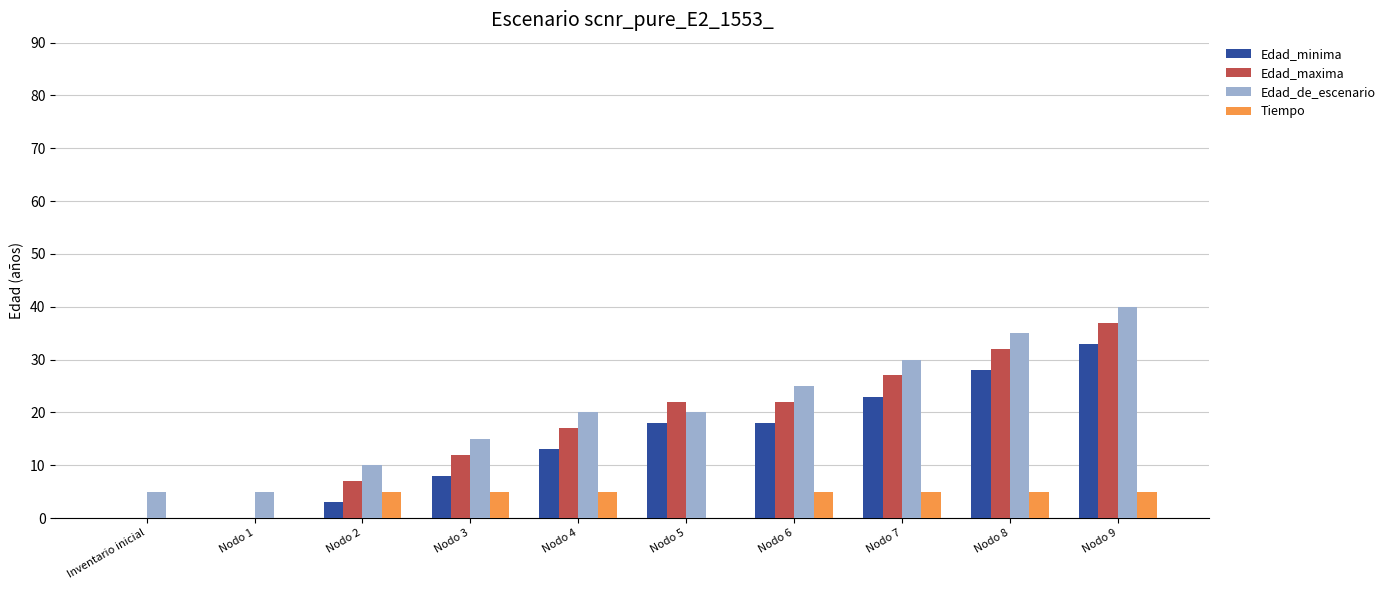

Is it true that Edad_maxima equals 17 at Nodo 4?

True